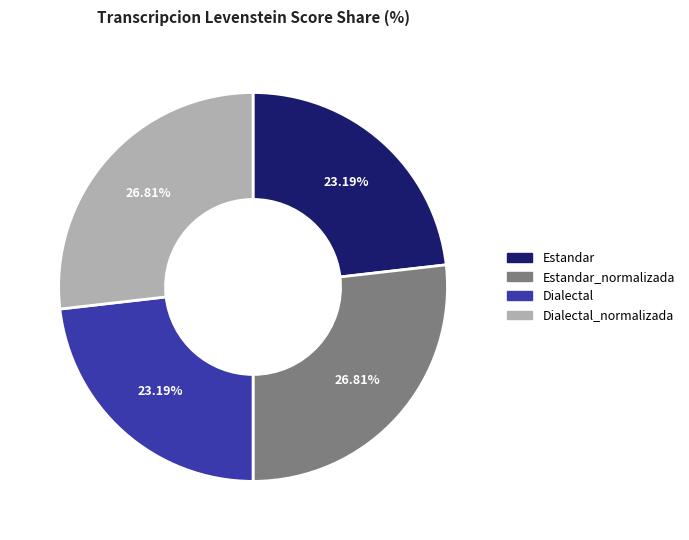

What percentage is the Estandar_normalizada slice, to the nearest percent?

27%